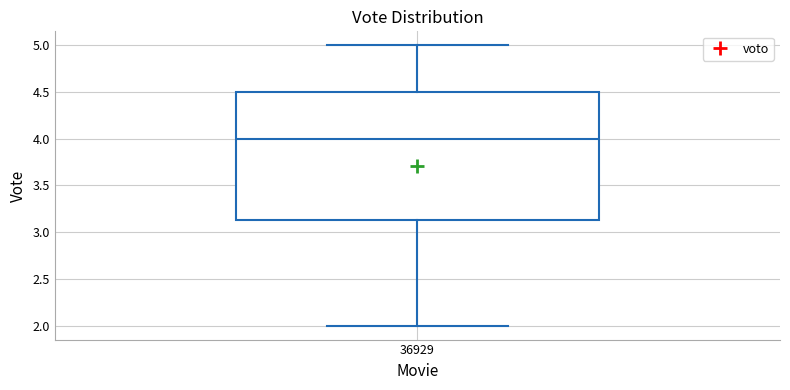

Transcribe this box plot: give where the median line is, the range the box spans, and where the two whiskers end, as read against the y-axis. The values are not printed on the chart, so give them approximately, as read against the axis.

median 4.00, box 3.15 to 4.50, whiskers 2.00 to 5.00